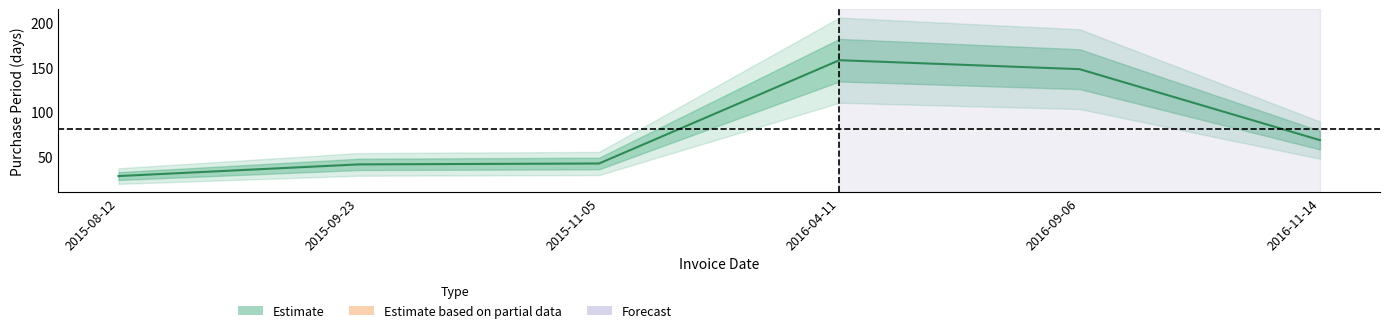

The chart shows a value of 69 at 2016-11-14. True or false?

True